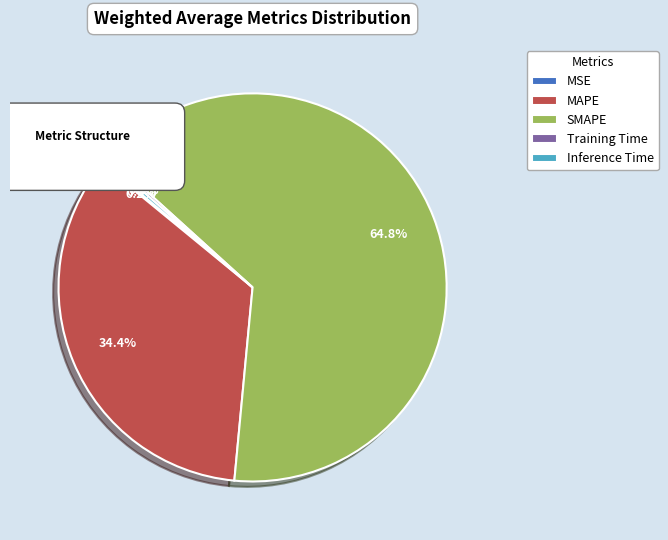

What portion of the pie excludes MAPE?

65.6%